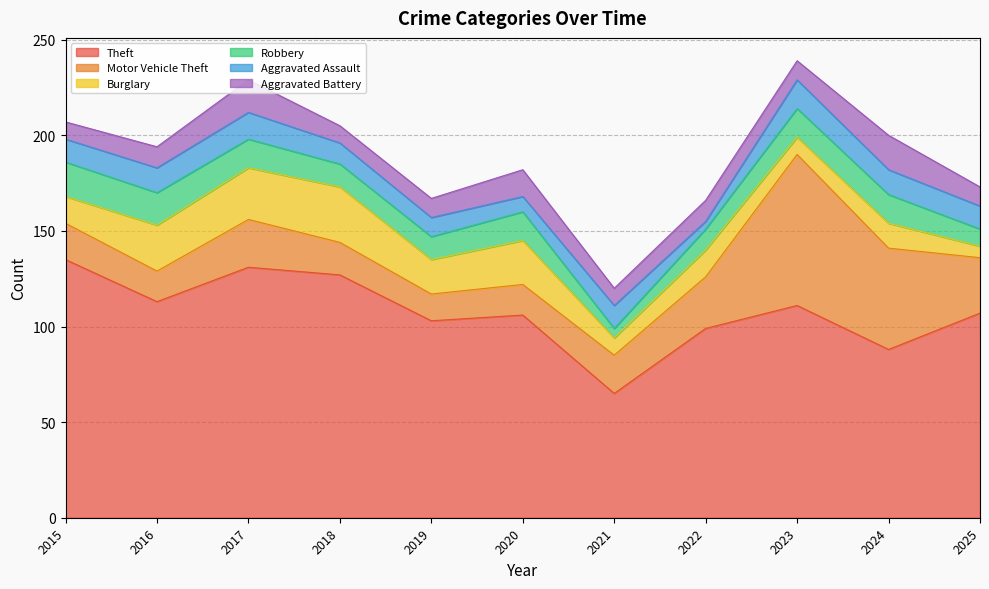

At which label does Robbery first exceed 15?

2015